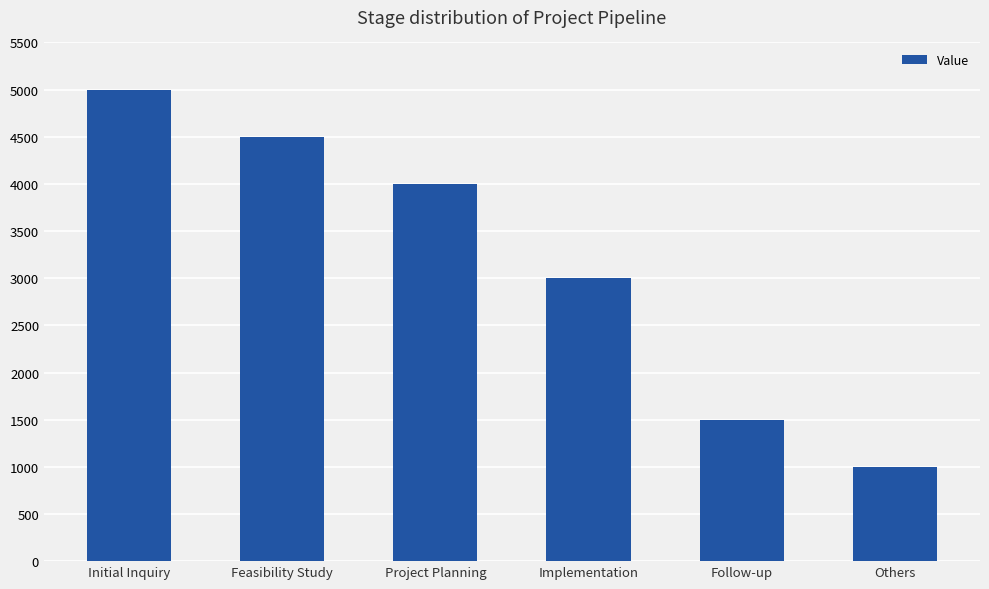

True or false: the data shows 5000 at Initial Inquiry.

True